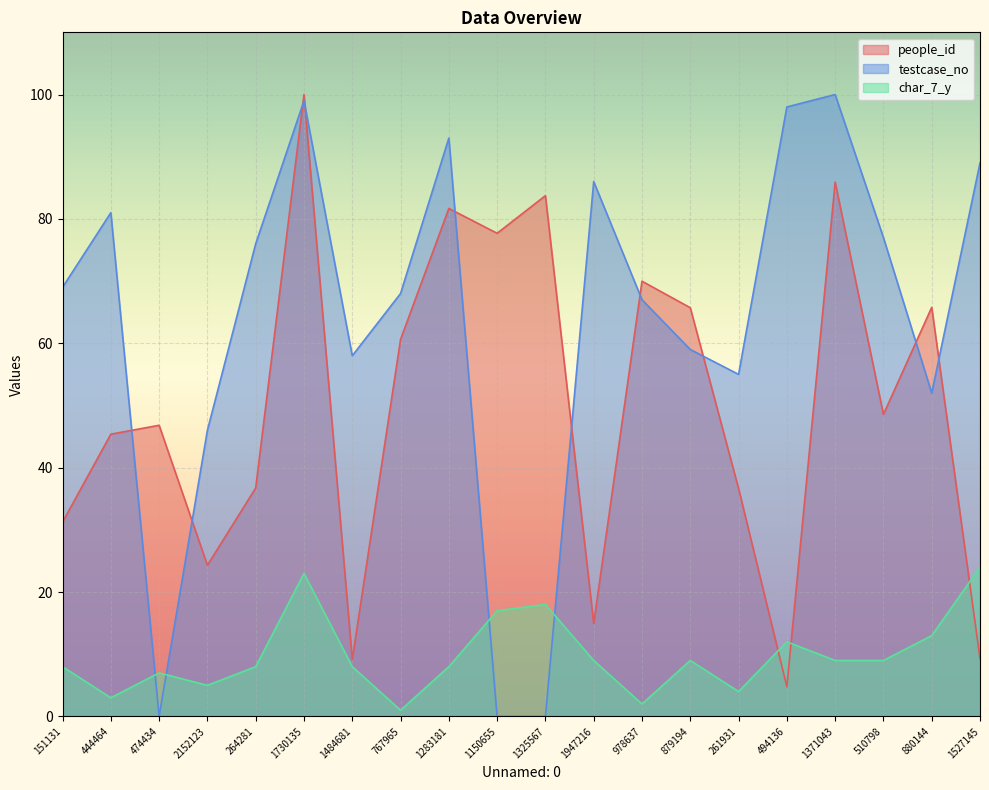

The value of testcase_no at 978637 is 95.9. True or false?

False